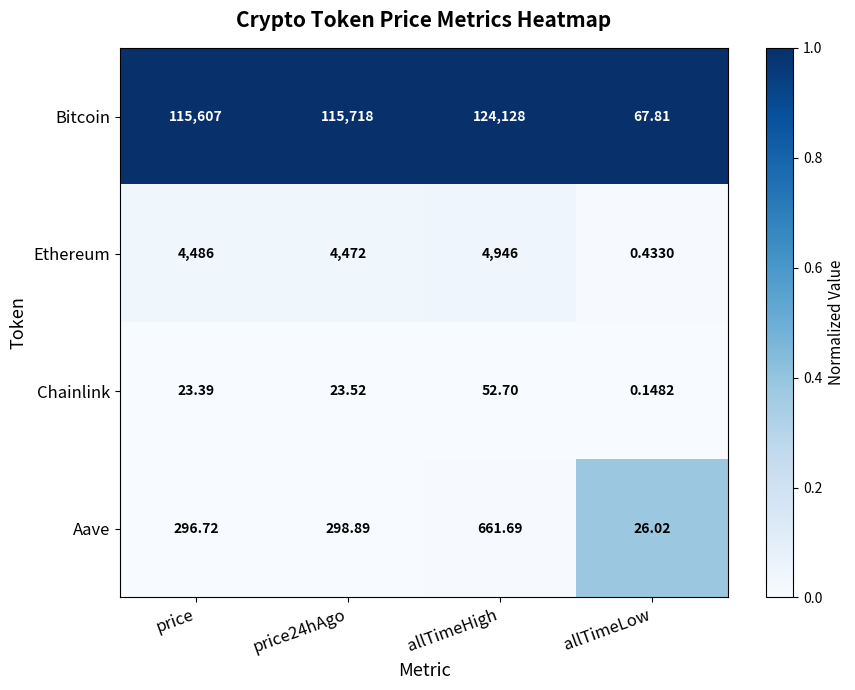

What is the maximum value shown in the chart?

124128.0